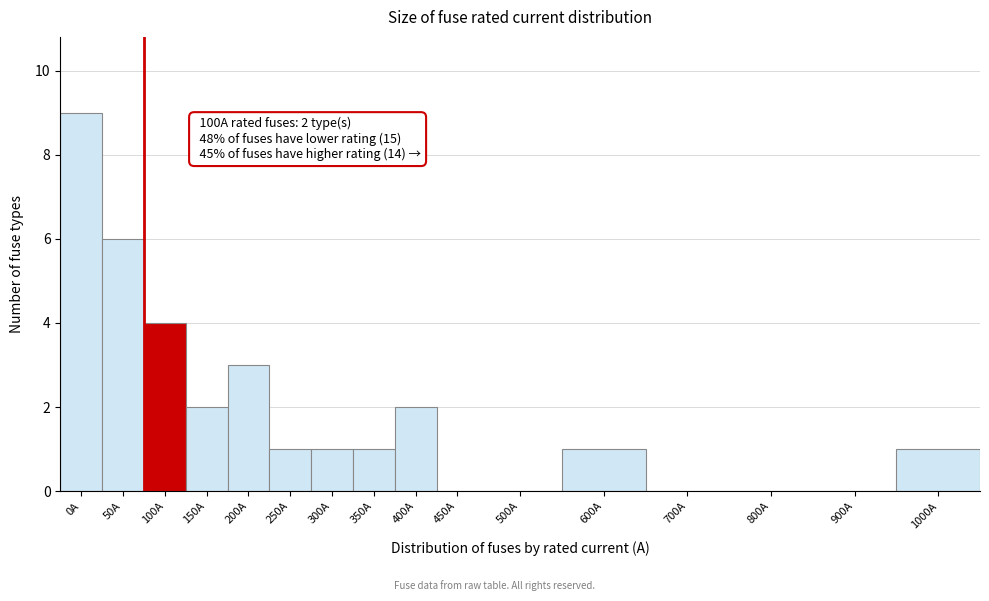

Reading right to left, extract all data points from this chart.

1000A=1	900A=0	800A=0	700A=0	600A=1	500A=0	450A=0	400A=2	350A=1	300A=1	250A=1	200A=3	150A=2	100A=4	50A=6	0A=9